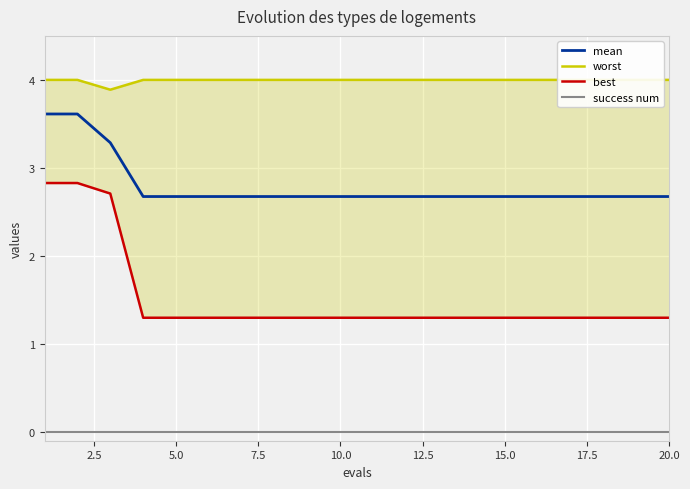

What is the difference between the maximum and minimum values in the mean series?

0.9